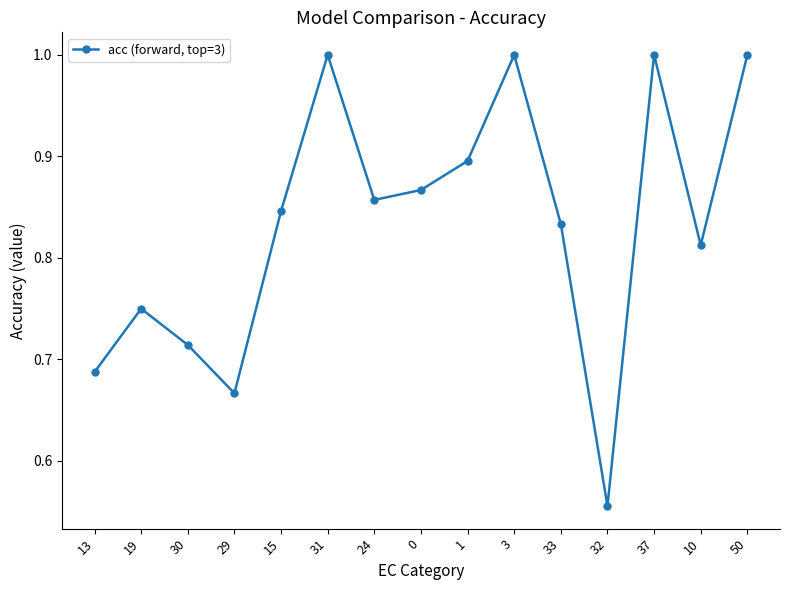

Which has a higher value, 37 or 29?

37